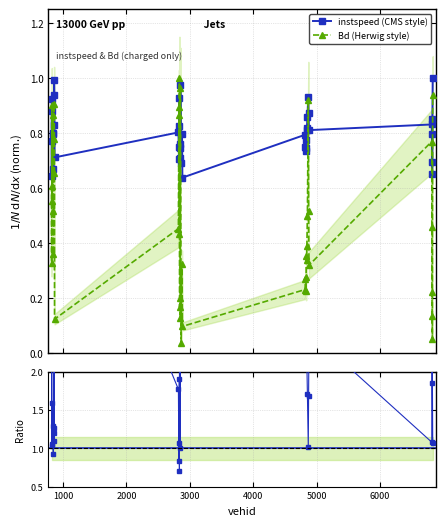

True or false: instspeed (CMS style) has more than 1 points higher than both neighbors.

True